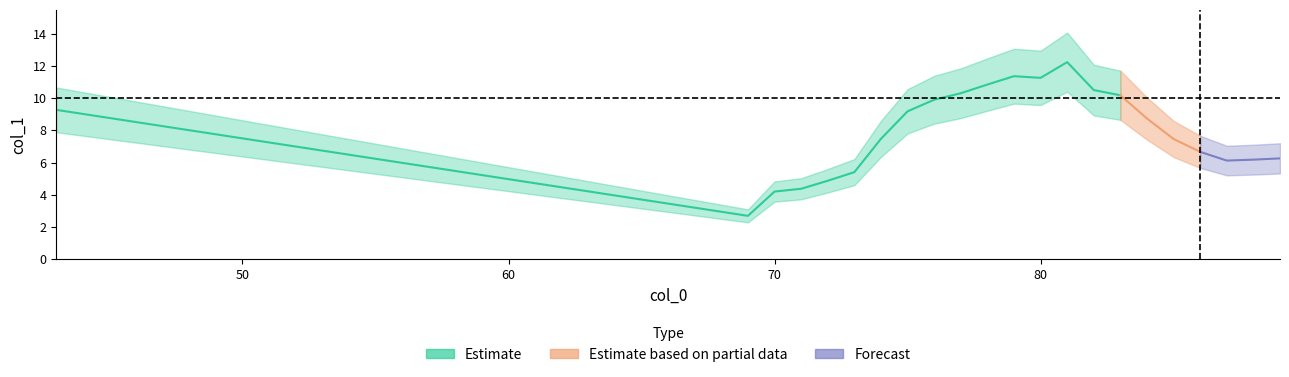

The value at 70 is 6.8. True or false?

False